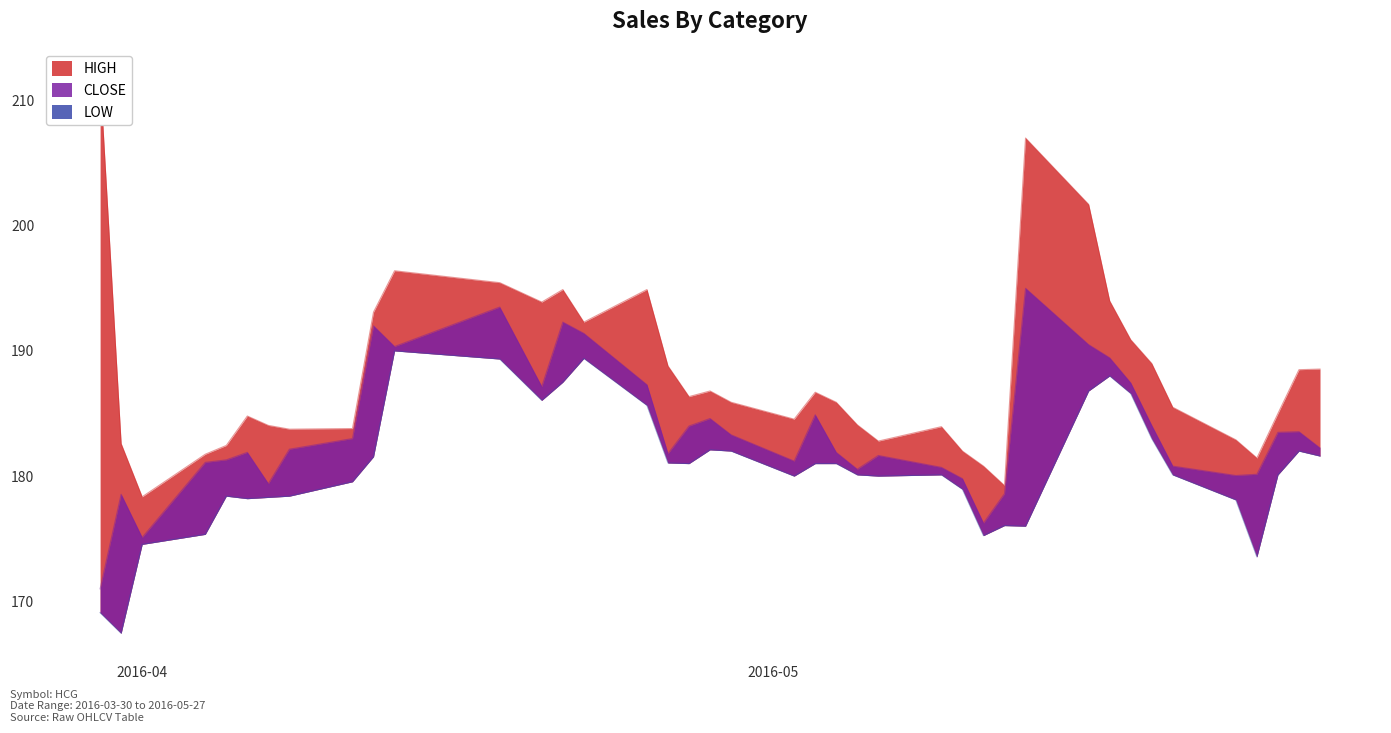

Reading left to right, transcribe all the data shown in this chart.

CLOSE: 171.0	178.6	175.1	181.1	181.3	181.9	179.4	182.2	183.0	192.0	190.3	193.5	187.2	192.3	191.4	187.3	181.8	184.0	184.6	183.3	181.2	184.9	181.9	180.6	181.7	180.7	179.8	176.2	178.6	195.0	190.5	189.4	187.4	184.1	180.8	180.1	180.2	183.5	183.6	182.2
HIGH: 211.9	182.6	178.3	181.8	182.4	184.8	184.1	183.8	183.8	193.1	196.4	195.4	193.9	194.9	192.3	194.9	188.8	186.3	186.8	185.9	184.6	186.7	185.9	184.1	182.8	183.9	182.0	180.8	179.2	207.0	201.7	194.0	190.9	189.0	185.5	182.9	181.4	185.0	188.5	188.6
LOW: 169.1	167.4	174.6	175.3	178.4	178.2	178.3	178.4	179.6	181.6	190.0	189.3	186.1	187.5	189.4	185.7	181.1	181.0	182.1	182.0	180.0	181.0	181.0	180.1	180.0	180.1	178.9	175.2	176.1	176.0	186.8	188.0	186.6	183.0	180.1	178.1	173.6	180.1	182.0	181.6